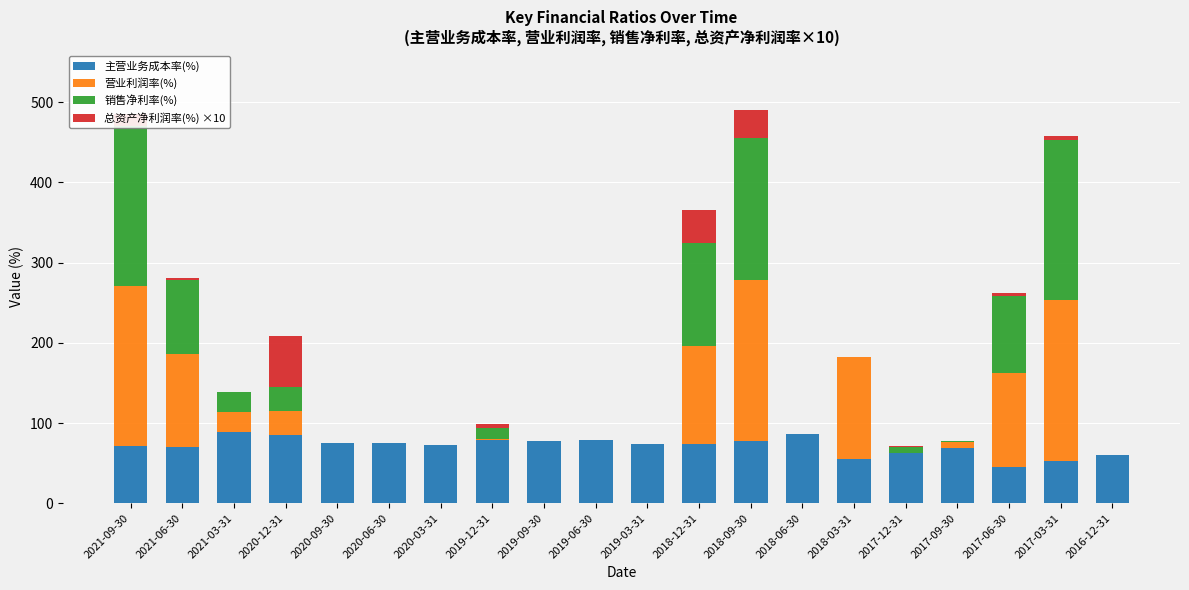

What is the difference between the 主营业务成本率(%) values at 2020-06-30 and 2017-03-31?

22.3